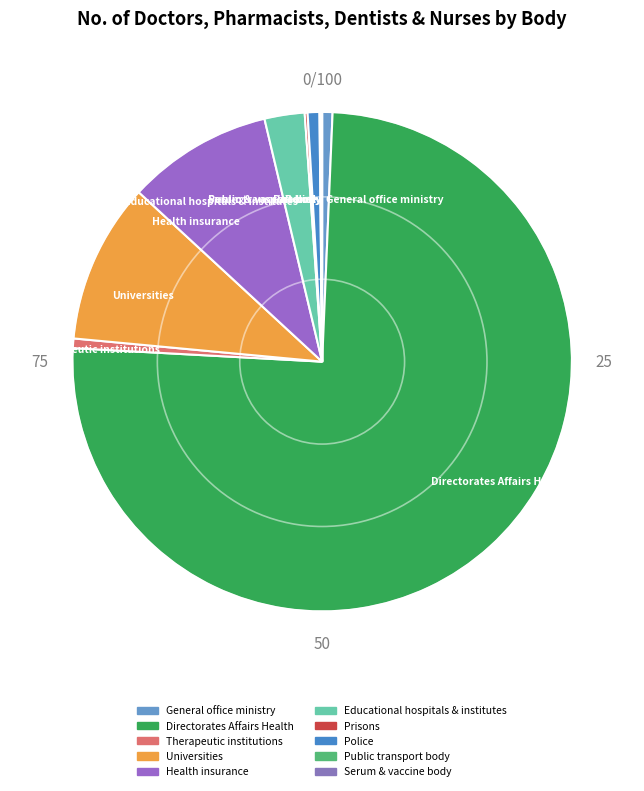

Which category has the biggest portion of the pie?

Directorates Affairs Health